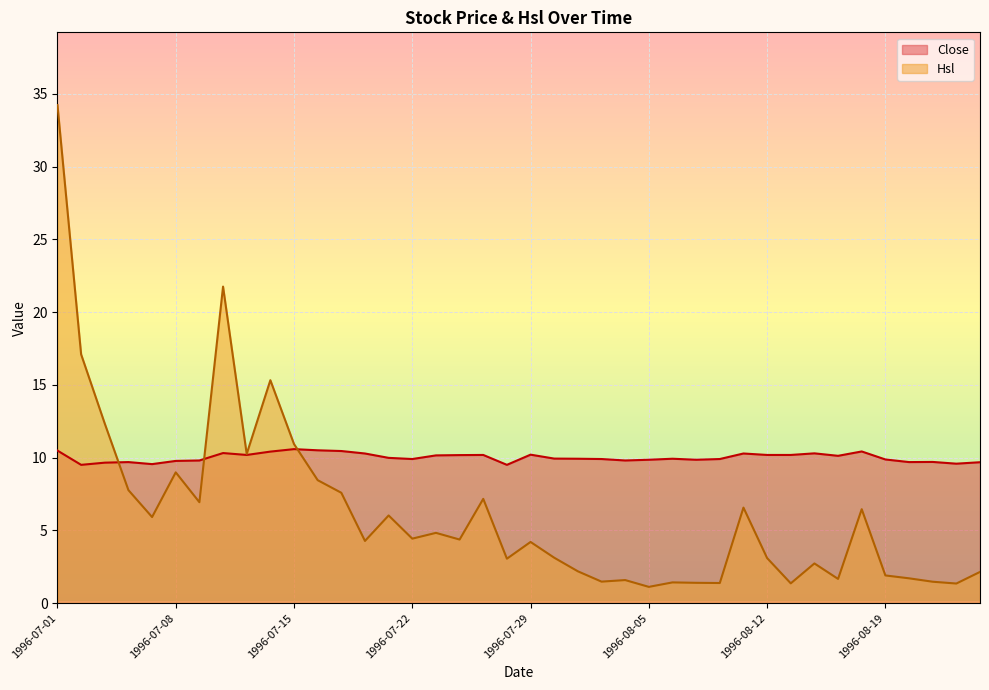

Does the chart display data point markers on the line(s)?

No